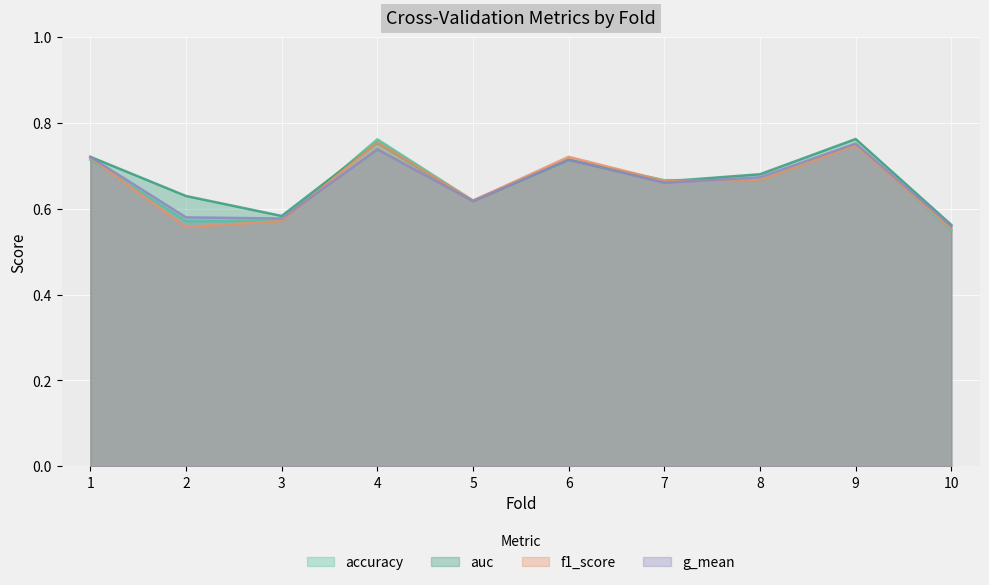

Count the number of categories in the chart.

10